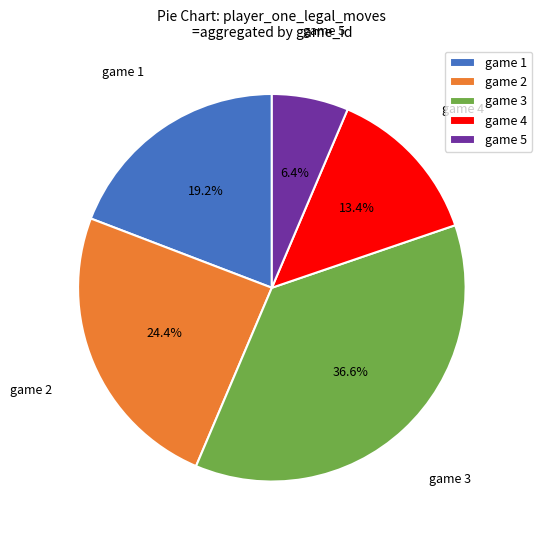

What is the ratio of the value at game 5 to the value at game 2?

0.3